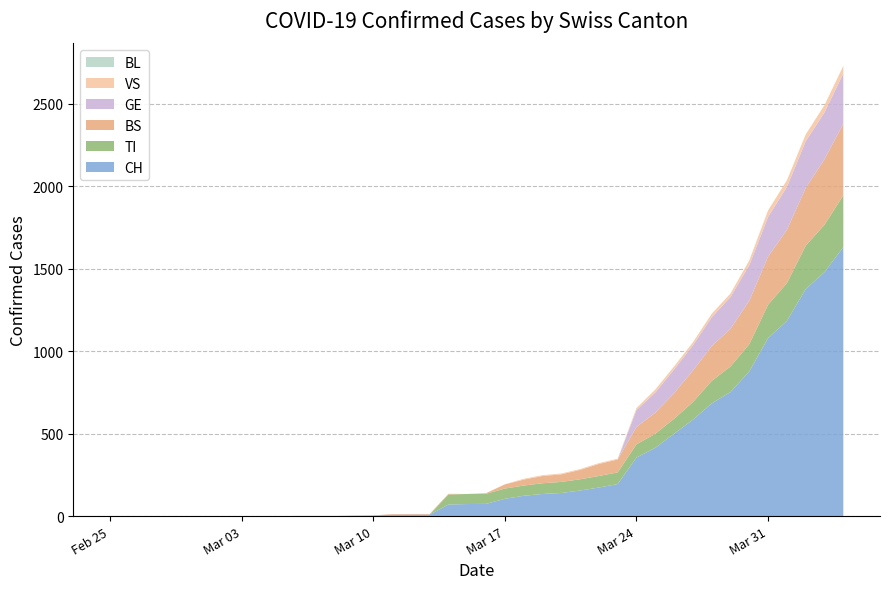

Reading left to right, transcribe all the data shown in this chart.

CH: 0=0	1=0	2=0	3=0	4=0	5=0	6=0	7=0	8=0	9=0	10=1	11=1	12=1	13=3	14=4	15=8	16=9	17=9	18=70	19=73	20=74	21=105	22=123	23=134	24=140	25=155	26=173	27=194	28=355	29=414	30=499	31=584	32=683	33=752	34=877	35=1079	36=1183	37=1376	38=1479	39=1630
TI: 0=0	1=0	2=0	3=0	4=0	5=0	6=0	7=0	8=0	9=0	10=0	11=0	12=0	13=0	14=0	15=0	16=0	17=0	18=61	19=61	20=61	21=62	22=62	23=65	24=67	25=68	26=70	27=71	28=80	29=85	30=91	31=107	32=136	33=155	34=165	35=202	36=229	37=263	38=287	39=314
BS: 0=0	1=0	2=0	3=0	4=0	5=0	6=0	7=0	8=0	9=0	10=0	11=0	12=0	13=0	14=0	15=4	16=4	17=4	18=4	19=0	20=4	21=25	22=36	23=44	24=46	25=57	26=73	27=78	28=105	29=128	30=155	31=191	32=211	33=228	34=263	35=292	36=323	37=350	38=397	39=434
BL: 0=0	1=0	2=0	3=0	4=0	5=0	6=0	7=0	8=0	9=0	10=0	11=0	12=0	13=0	14=0	15=0	16=0	17=0	18=0	19=0	20=0	21=0	22=0	23=0	24=0	25=0	26=0	27=0	28=0	29=0	30=0	31=0	32=0	33=0	34=0	35=0	36=0	37=0	38=0	39=0
GE: 0=0	1=0	2=0	3=0	4=0	5=0	6=0	7=0	8=0	9=0	10=0	11=0	12=0	13=0	14=0	15=0	16=0	17=0	18=0	19=0	20=0	21=0	22=0	23=0	24=0	25=0	26=0	27=0	28=103	29=122	30=144	31=153	32=175	33=193	34=216	35=241	36=260	37=283	38=284	39=305
VS: 0=0	1=0	2=0	3=0	4=0	5=0	6=0	7=0	8=0	9=0	10=0	11=0	12=0	13=0	14=0	15=0	16=0	17=0	18=0	19=0	20=0	21=1	22=5	23=5	24=5	25=5	26=5	27=5	28=12	29=18	30=18	31=18	32=21	33=21	34=29	35=39	36=40	37=41	38=44	39=46